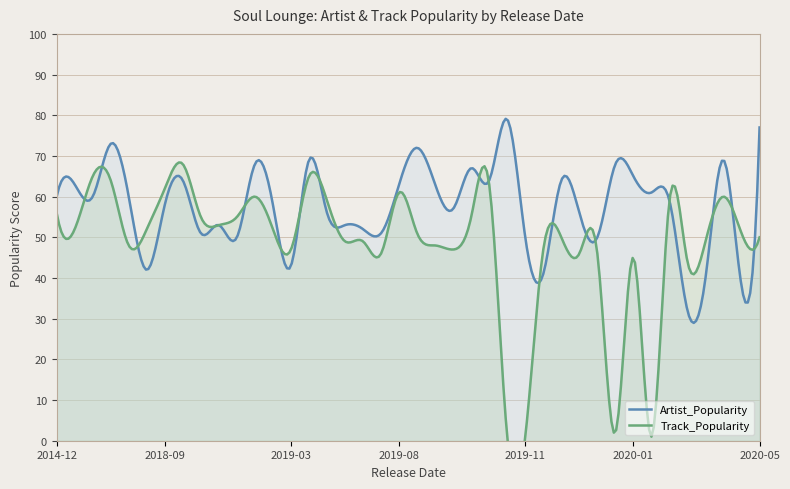

What is the greatest value displayed?

79